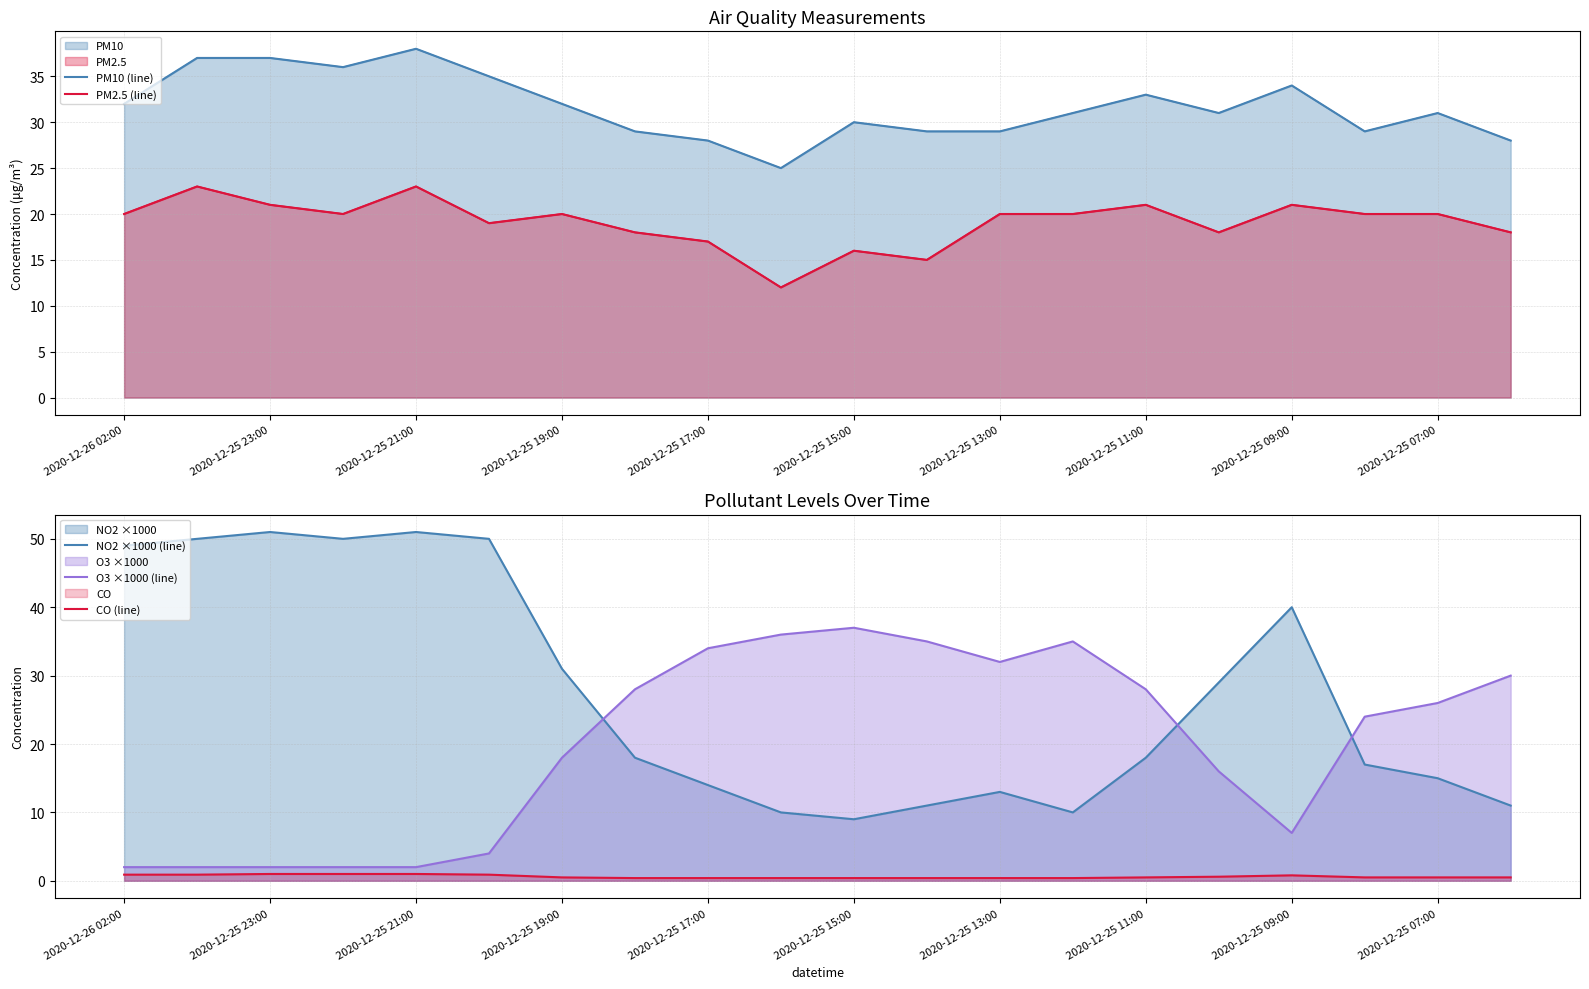

What is the minimum value for PM2.5 (line)?

12.0